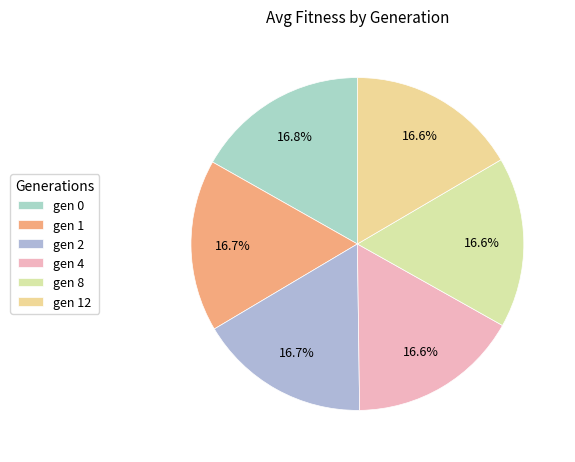

What percentage is NOT represented by gen 4?

83.4%